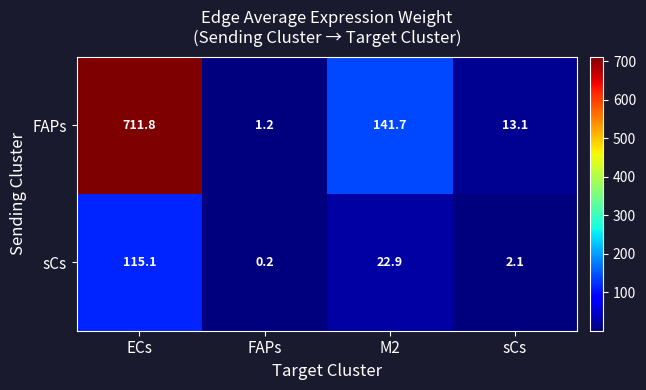

What is the sum of all FAPs values?

867.8